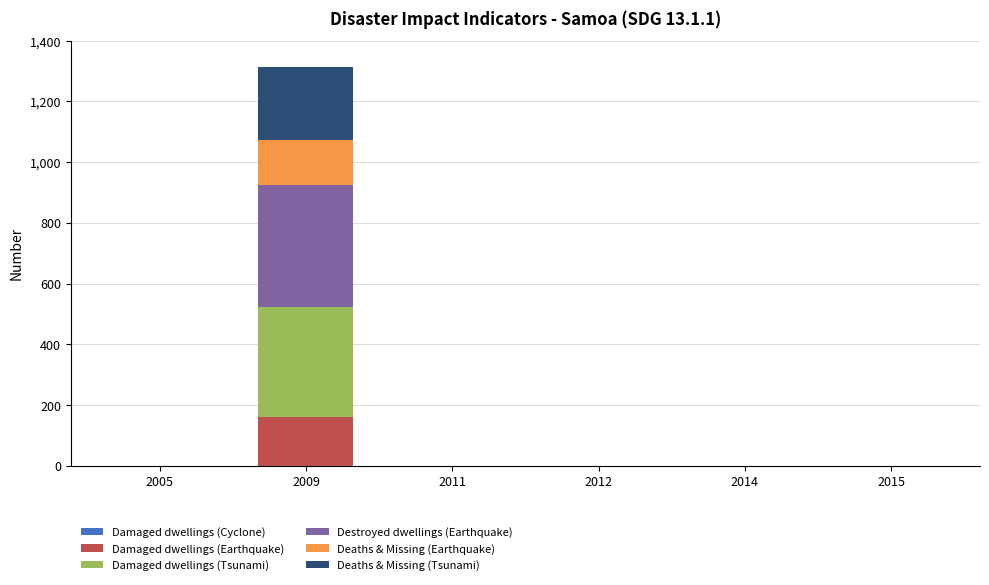

Count the number of categories in the chart.

6